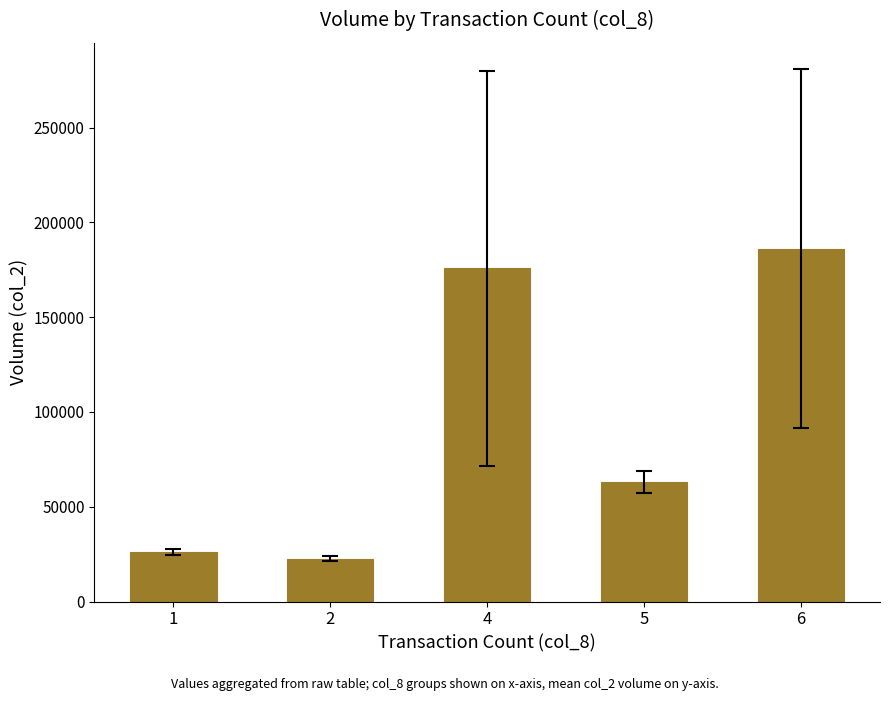

At which label is the value closest to 104240?

5